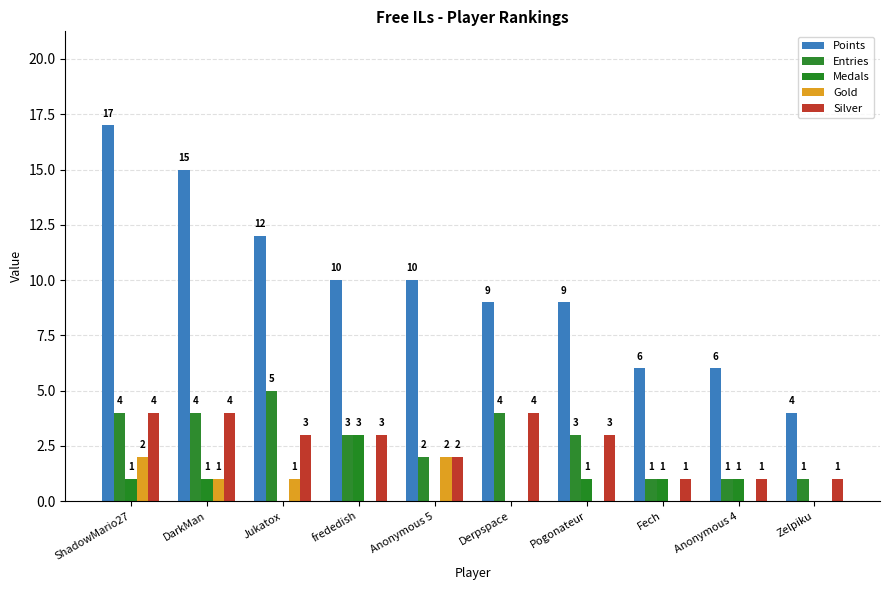

How many values in Gold are above zero?

4